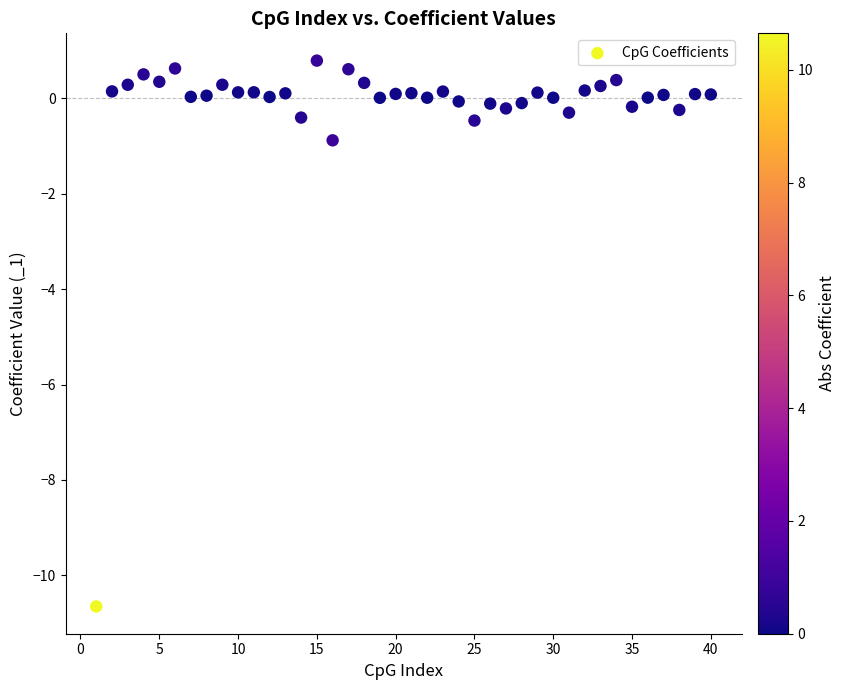

What Y value in the scatter plot is closest to -4?

-0.9